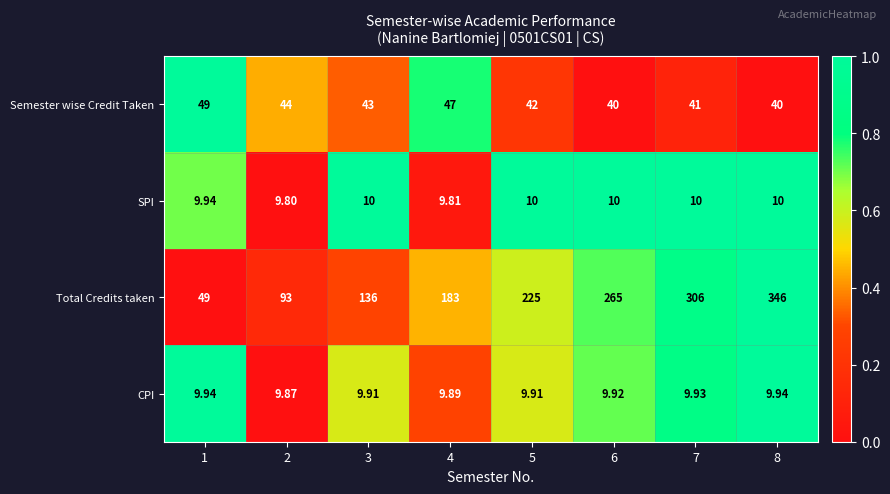

Which series has the largest total across all categories?

Total Credits taken